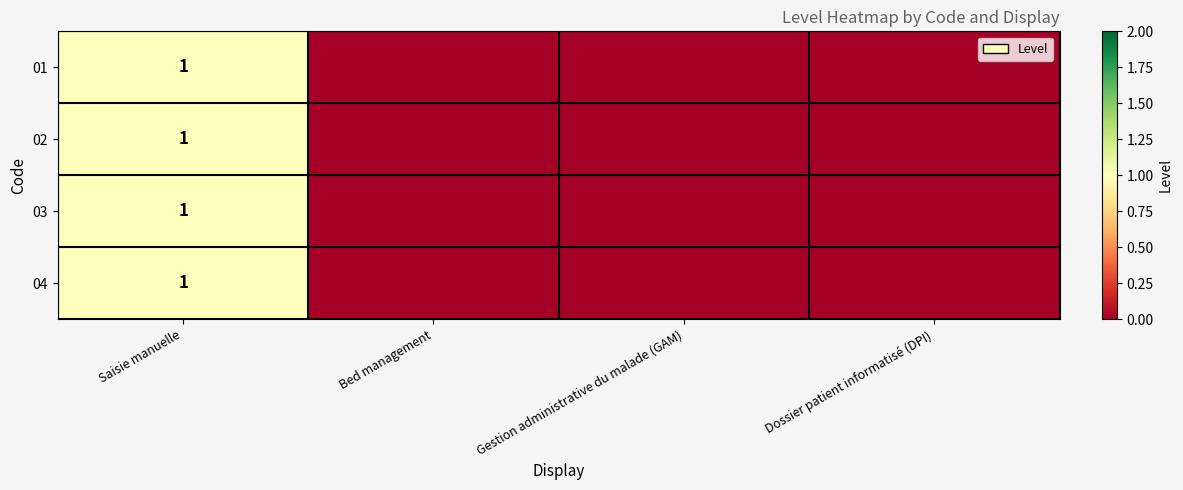

The value of 01 at Saisie manuelle is 0. True or false?

False